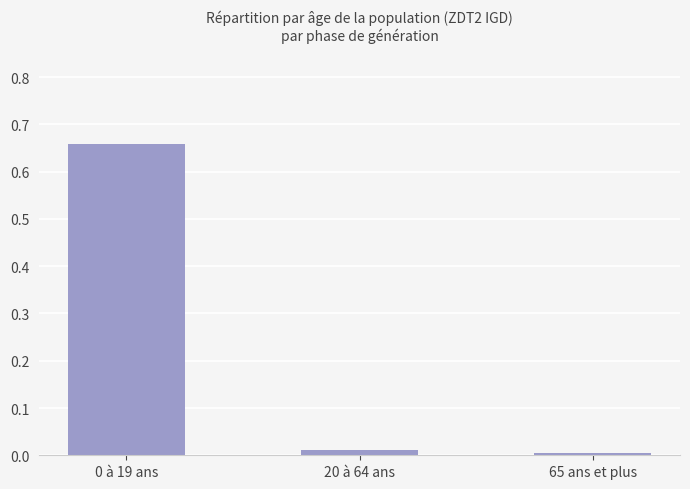

The chart shows a value of 0.0 at 20 à 64 ans. True or false?

True